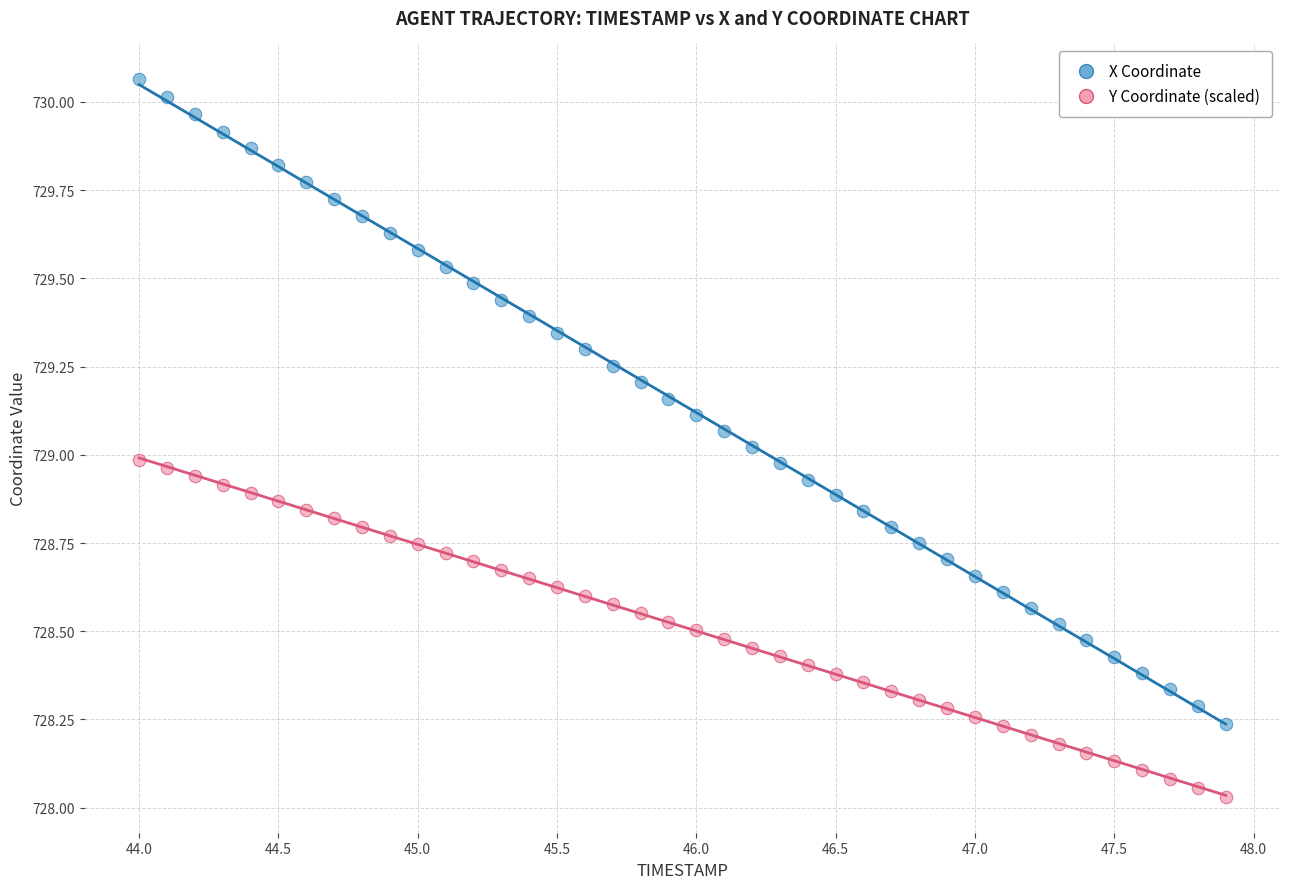

Which series has the largest Y range (max minus min)?

X Coordinate